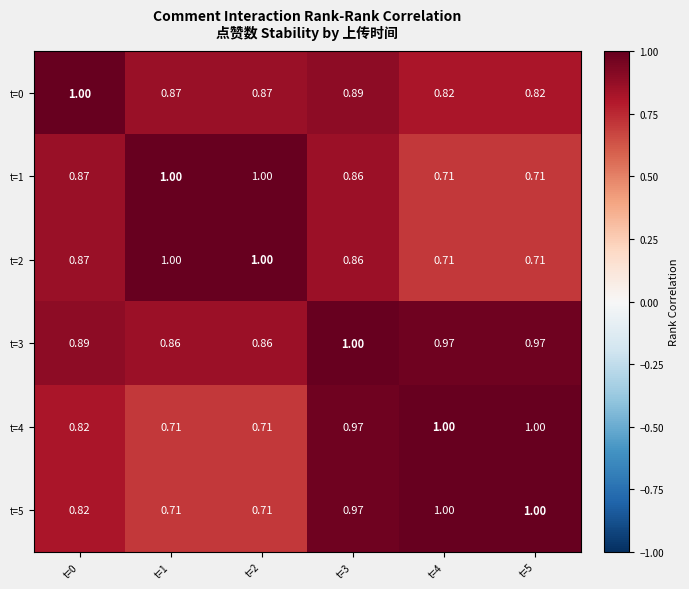

Is the value of t=4 at t=3 greater than the value of t=5 at t=5?

No